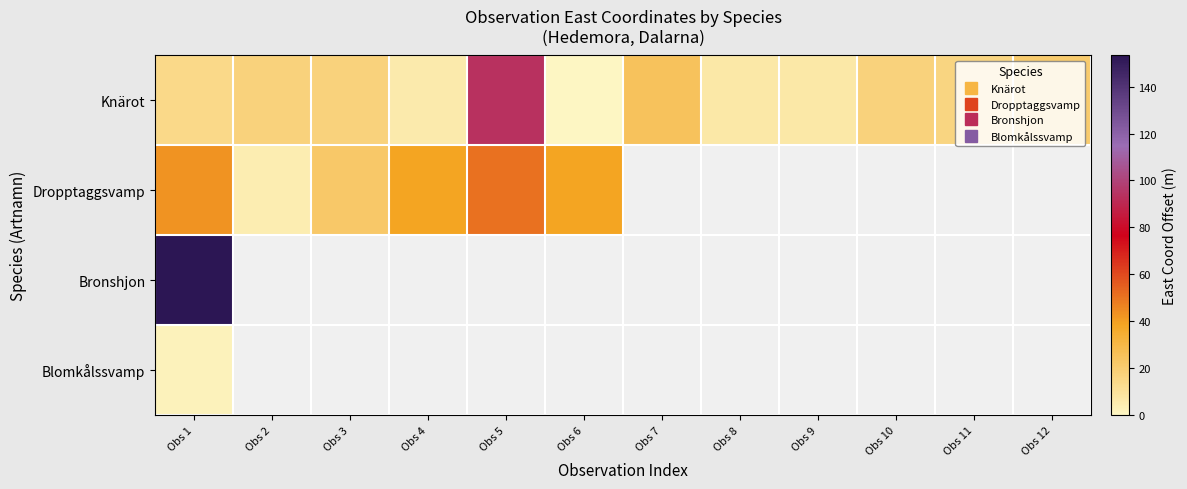

How many values in Dropptaggsvamp are above zero?

6